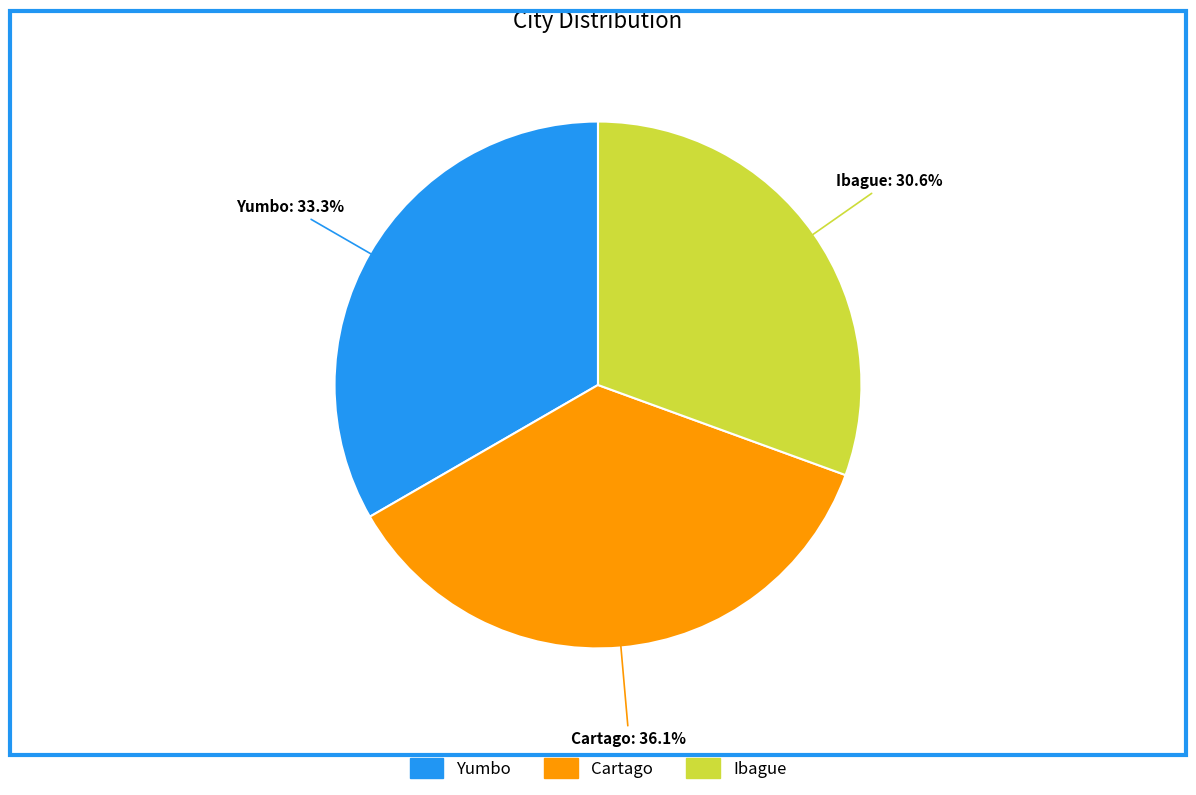

Does Ibague represent more than half of the total?

No